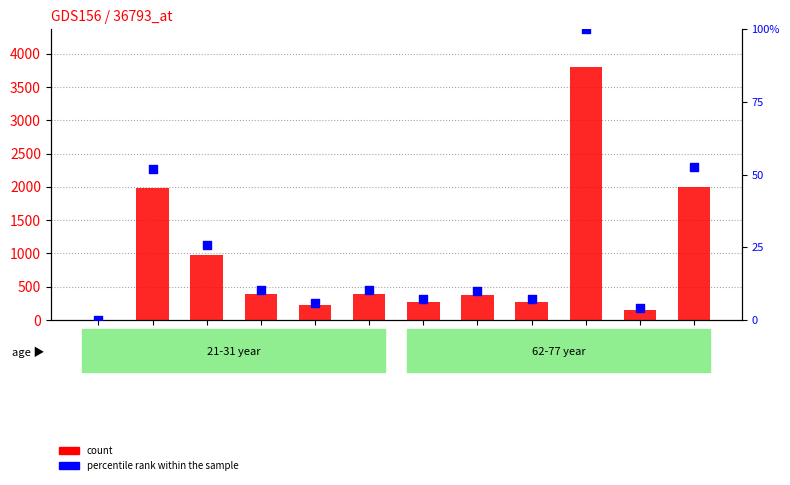

What is the total value across all series at GSM8484?

387.9